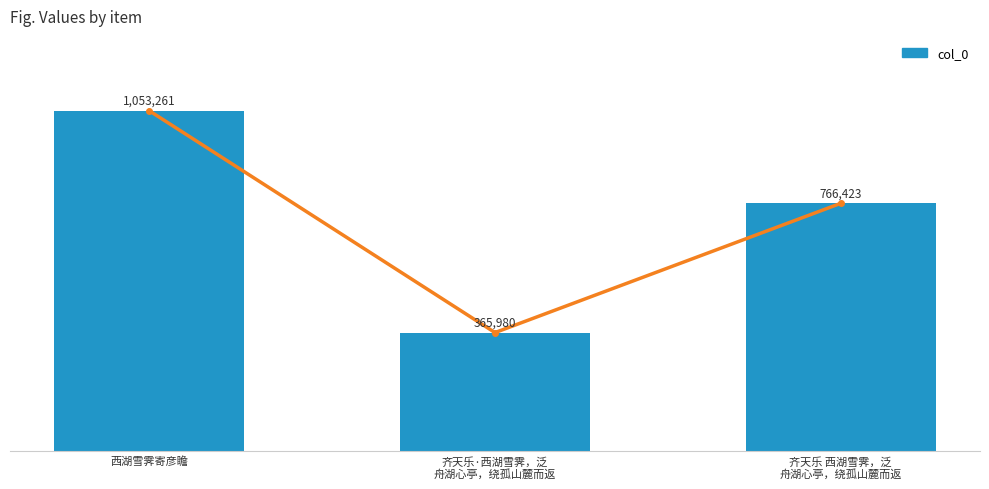

How many data points are above 766423?

1